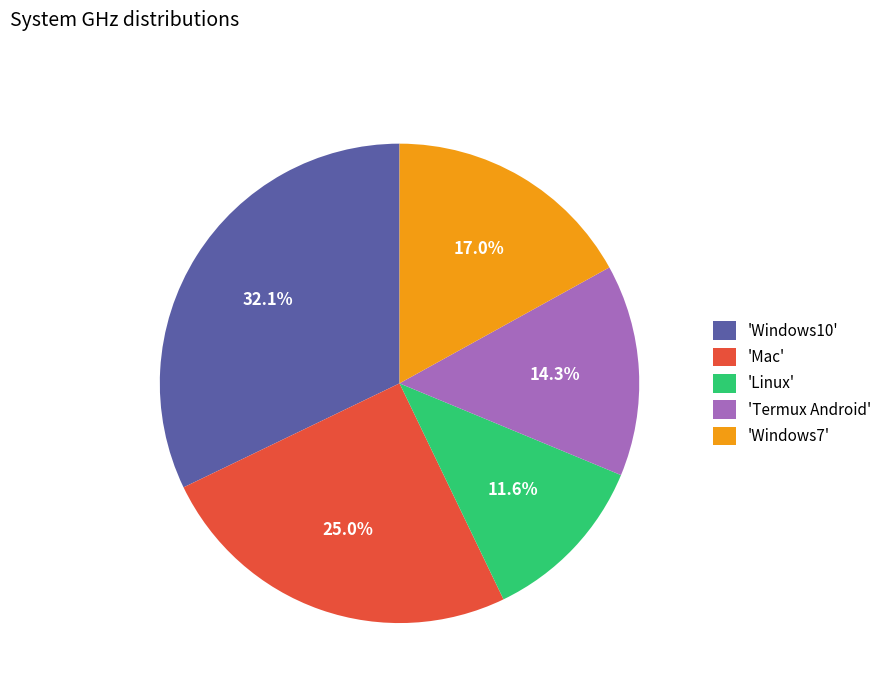

Does any single category account for the majority?

No